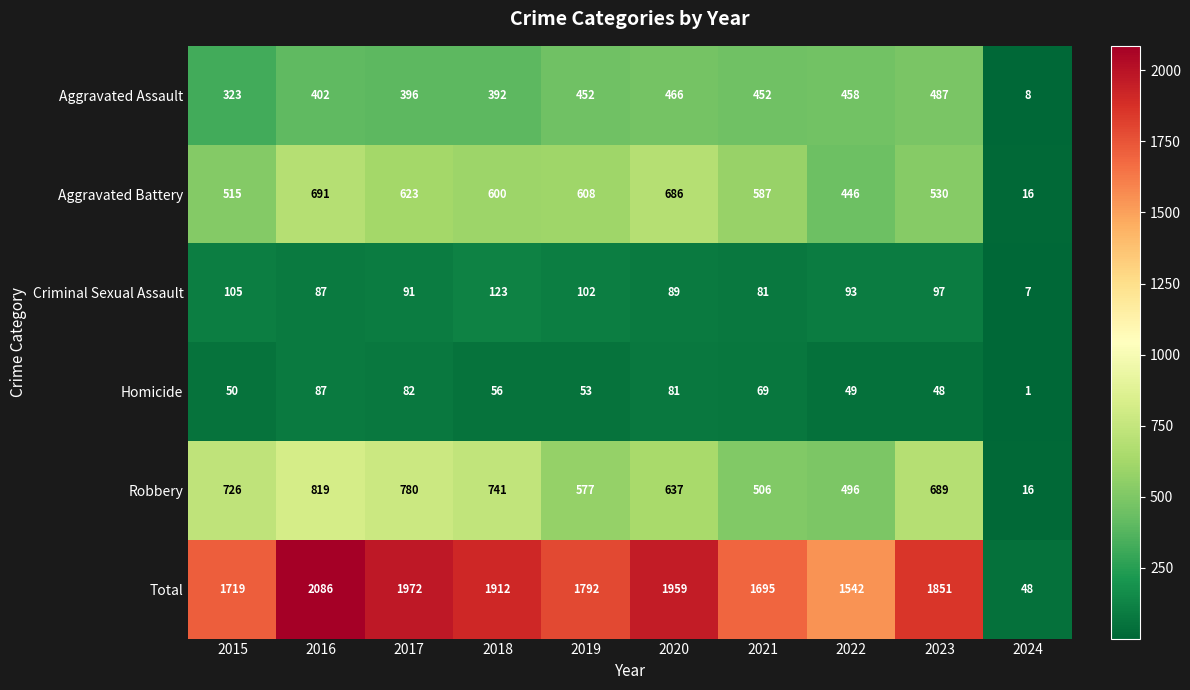

Which series has the widest spread of values?

Total